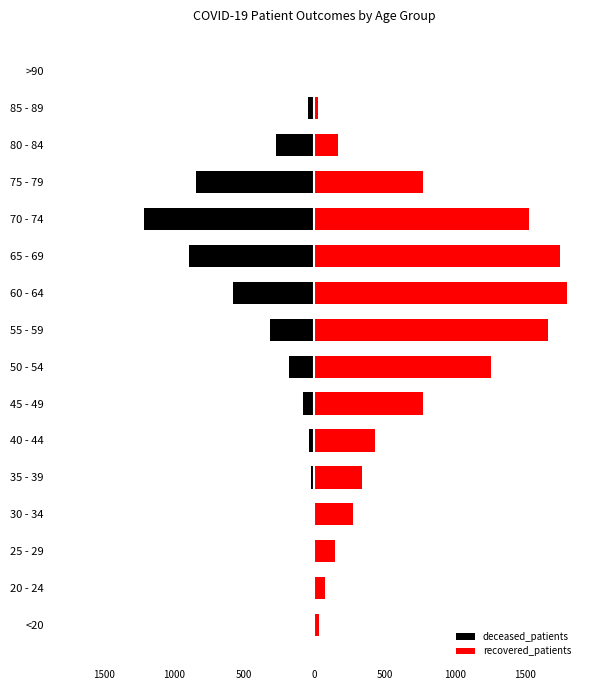

Reading left to right, extract all data points from this chart.

deceased_patients: -4	0	-10	-11	-20	-38	-84	-177	-316	-581	-892	-1210	-845	-270	-45	-3
recovered_patients: 35	77	150	277	342	432	776	1260	1664	1801	1749	1525	774	167	24	3